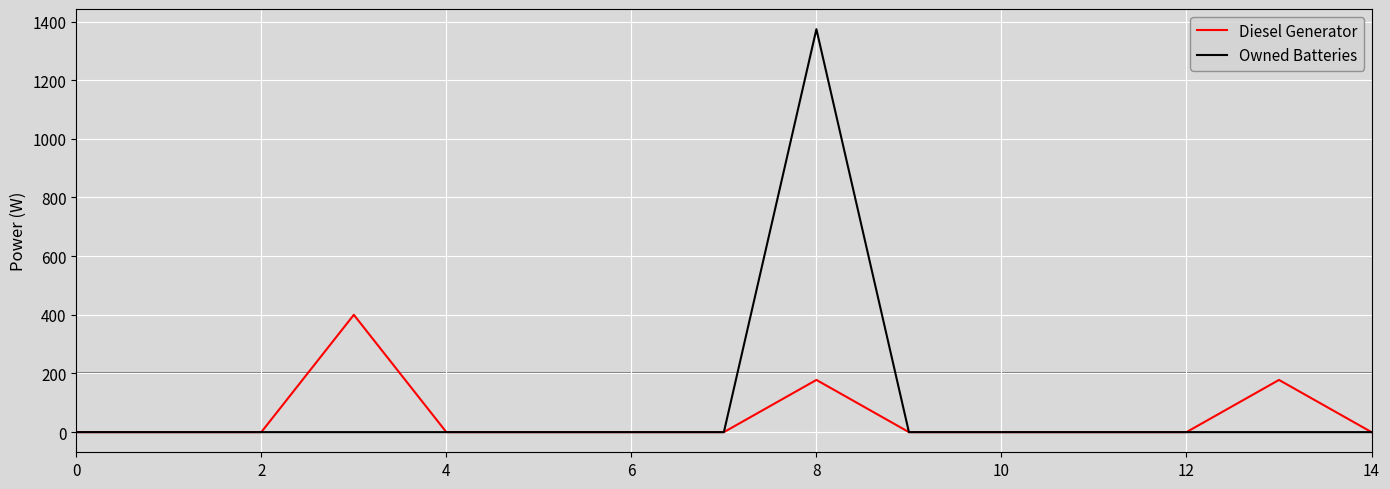

Rank the series by their maximum value, from highest to lowest.

Owned Batteries, Diesel Generator